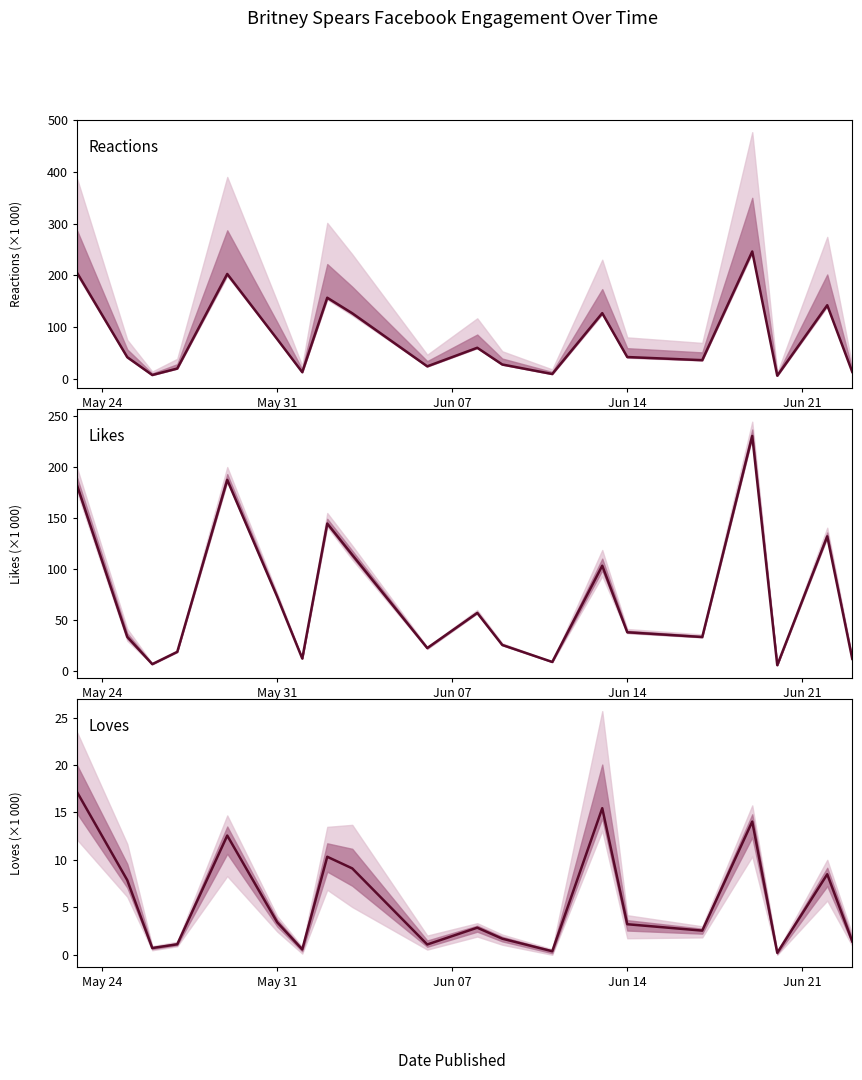

Rank the series at Jun 21 from lowest to highest value.

num_loves, num_likes, num_reactions